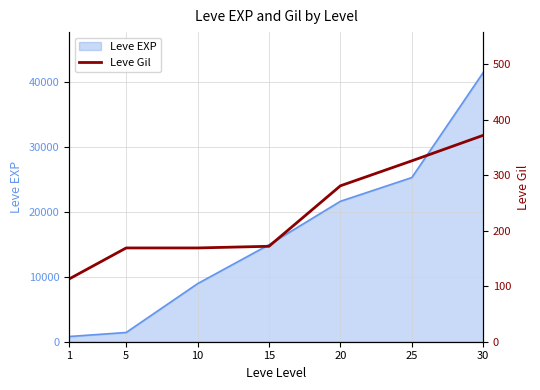

Where is the data nearest to the value 242?

20